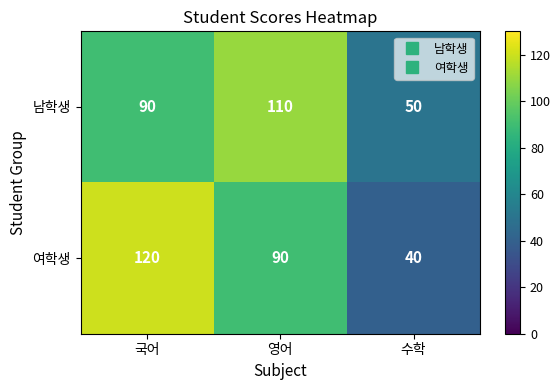

Count the number of categories in the chart.

3